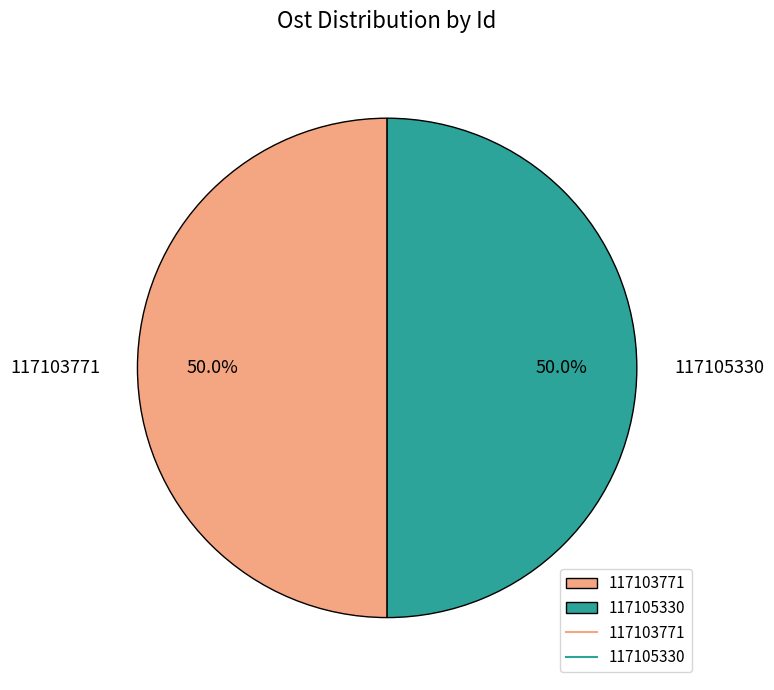

To the nearest percent, what is the combined percentage of 117103771 and 117105330?

100%